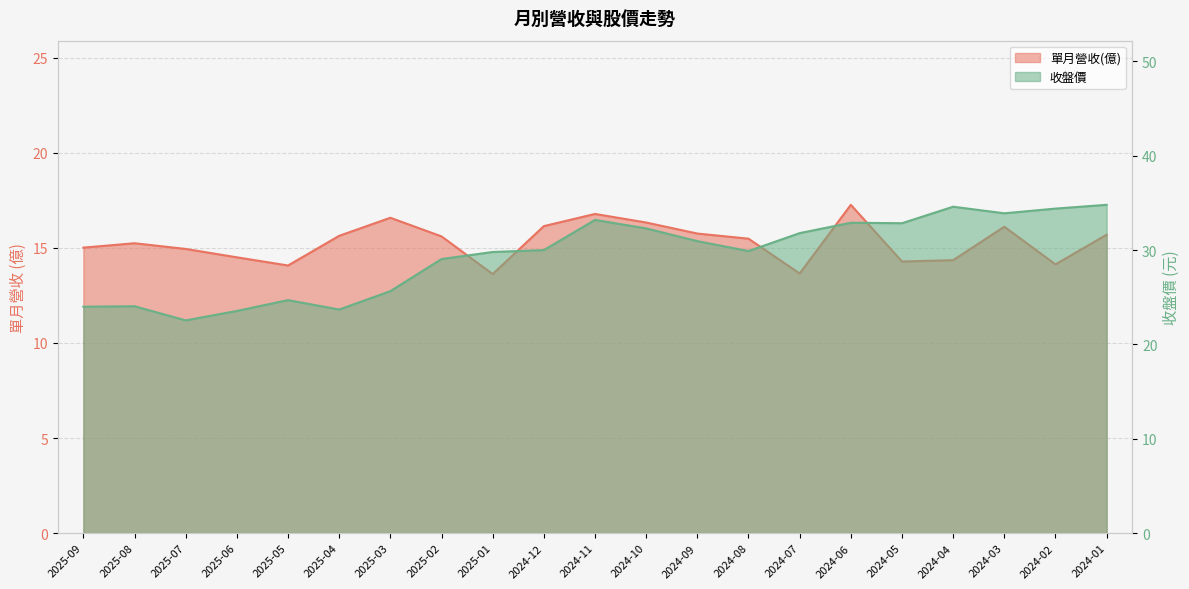

What is the approximate value of 收盤價 at 2024-10?

32.3